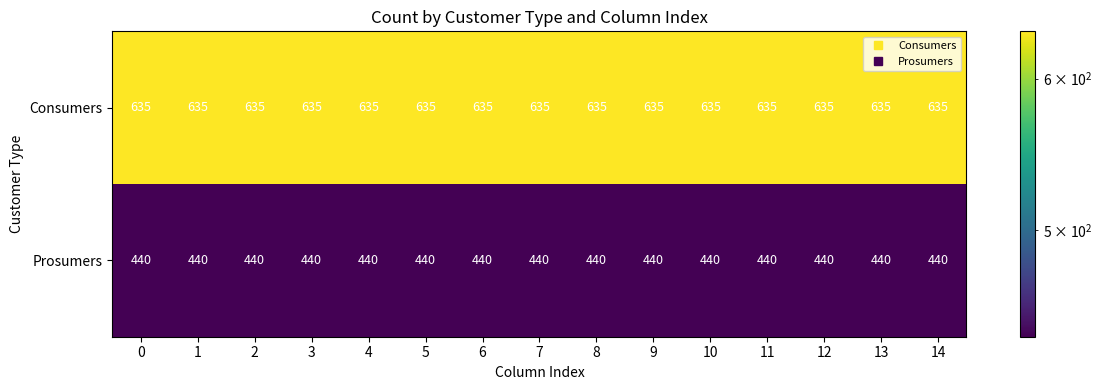

What is the minimum value shown in the chart?

440